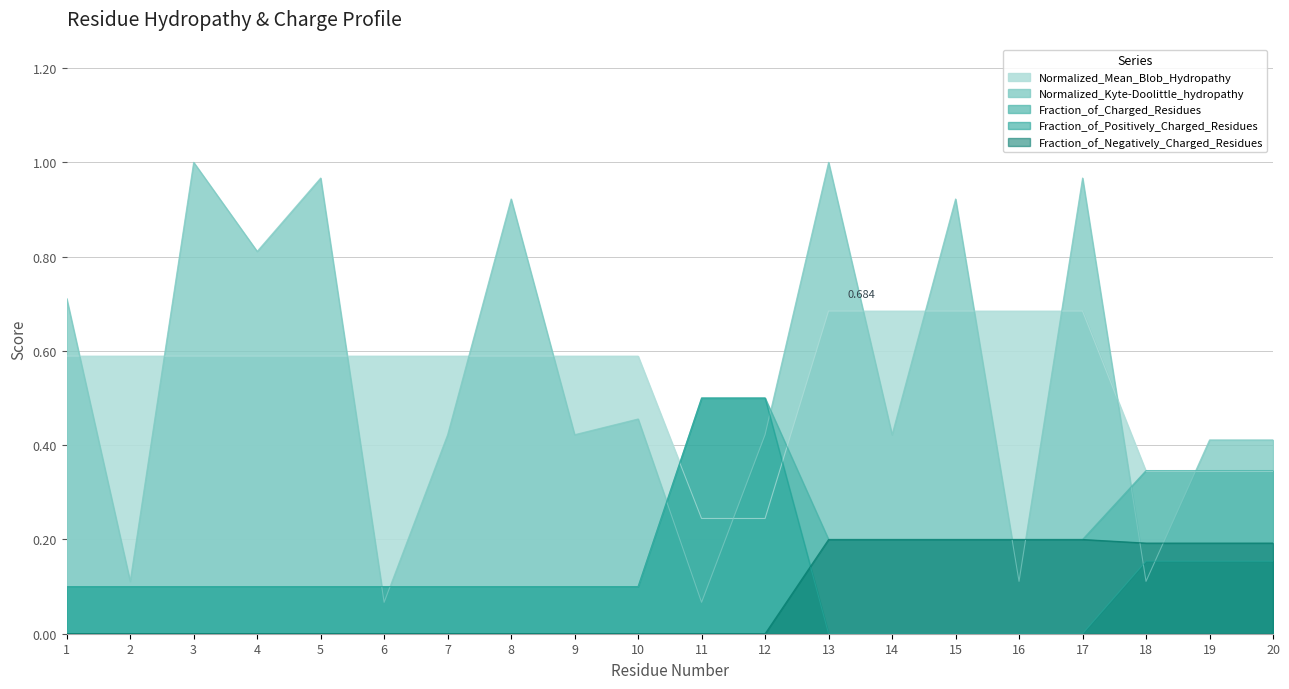

What is the lowest value of the Fraction_of_Charged_Residues series?

0.1